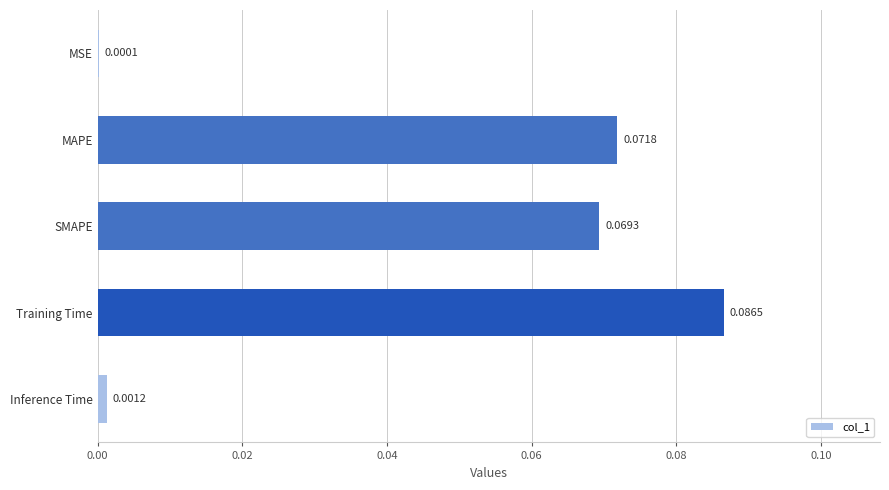

Which category has the highest value across all series?

Training Time